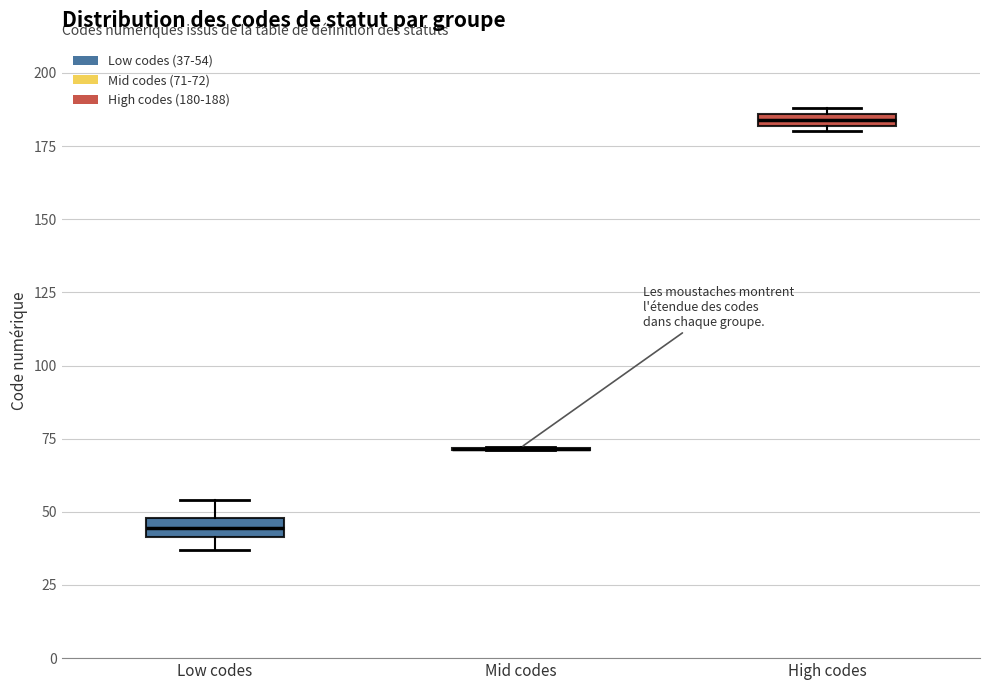

Where does the upper whisker of the box for Low codes end on the y-axis? The values are not printed on the chart, so give them approximately, as read against the axis.

55